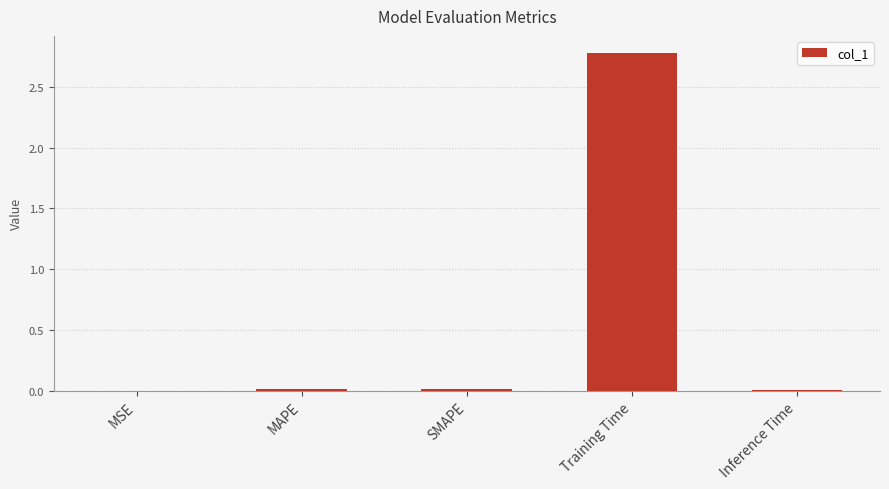

Are the bars grouped side by side (vs. stacked)?

No